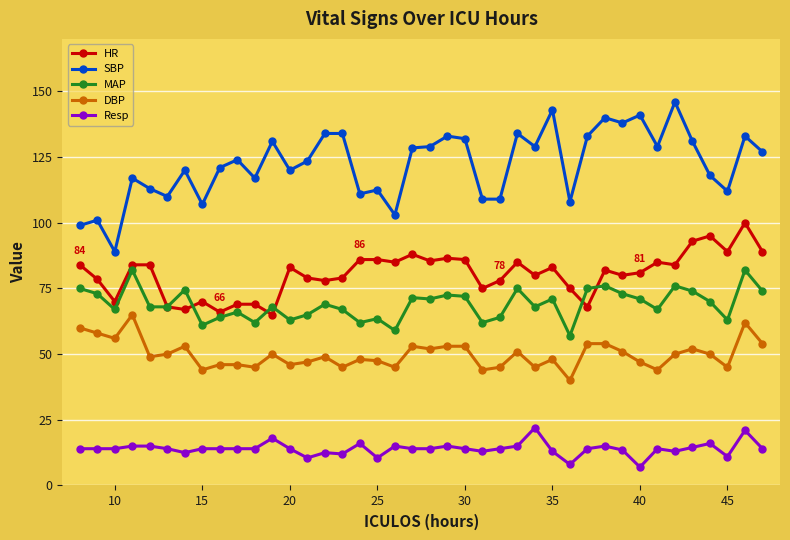

Which series has the largest total across all categories?

SBP